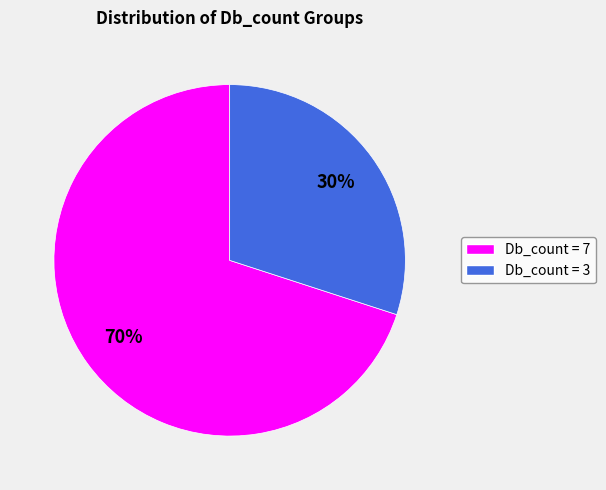

How many segments does this pie chart have?

2